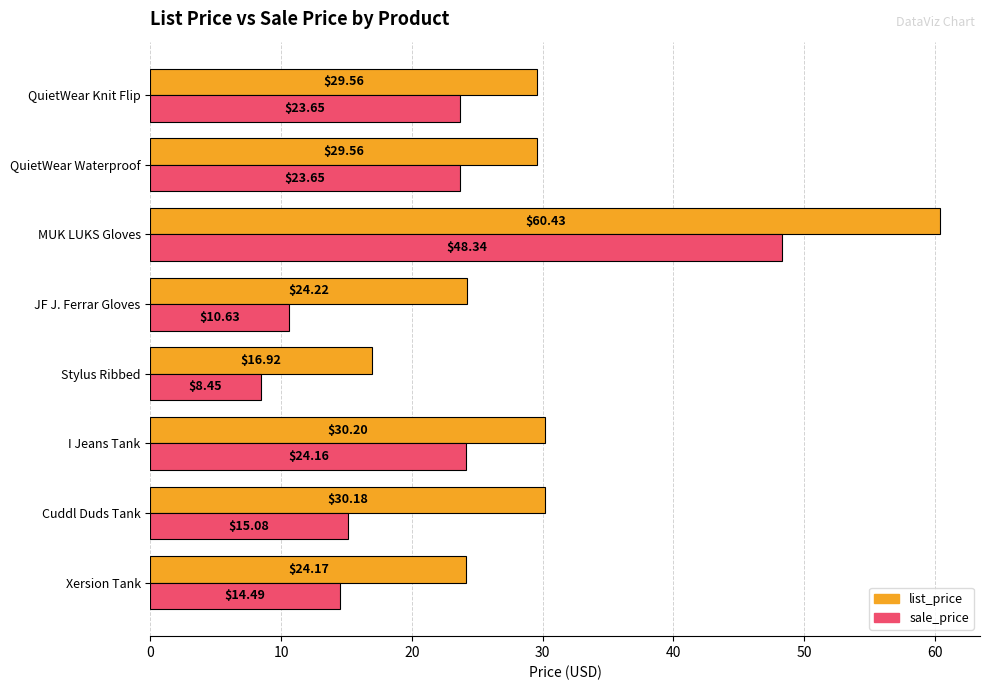

List the series in order of their peak value, highest first.

list_price, sale_price